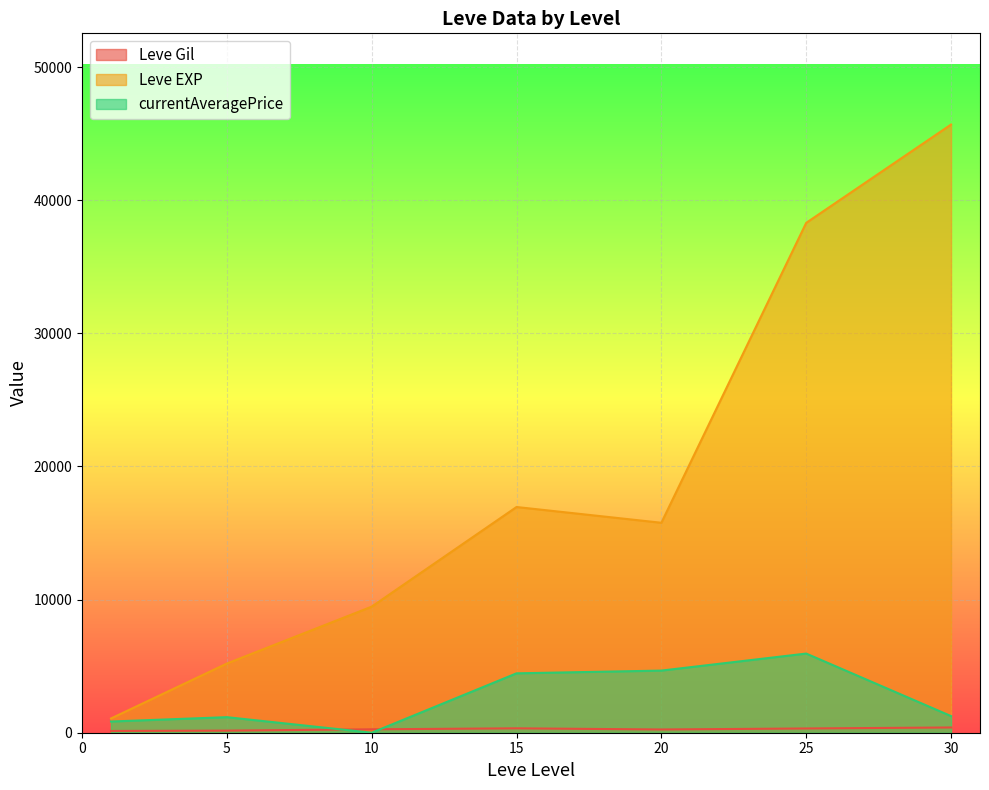

Which series has the largest total across all categories?

Leve EXP